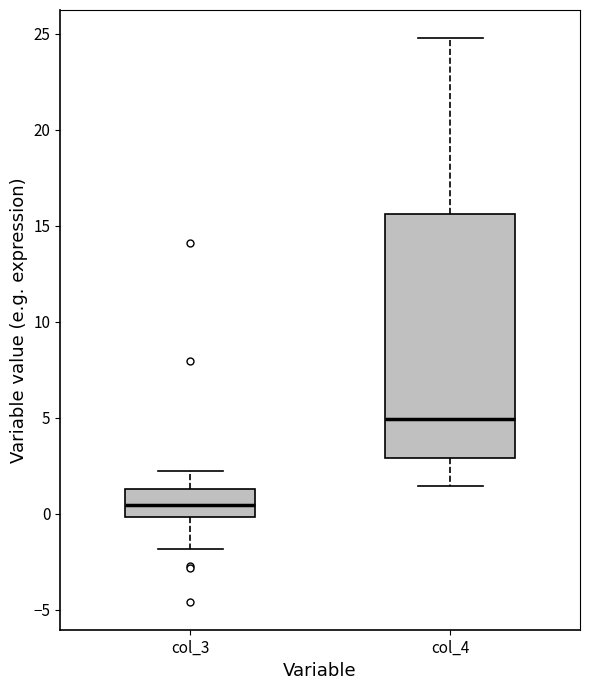

Which box has the lowest median line?

col_3